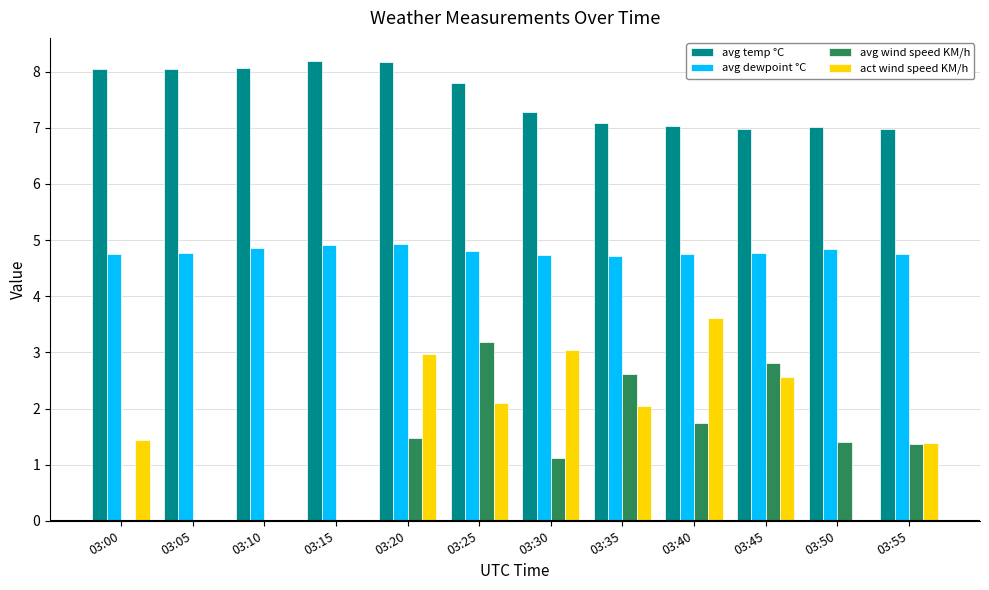

How many groups of bars are there?

12